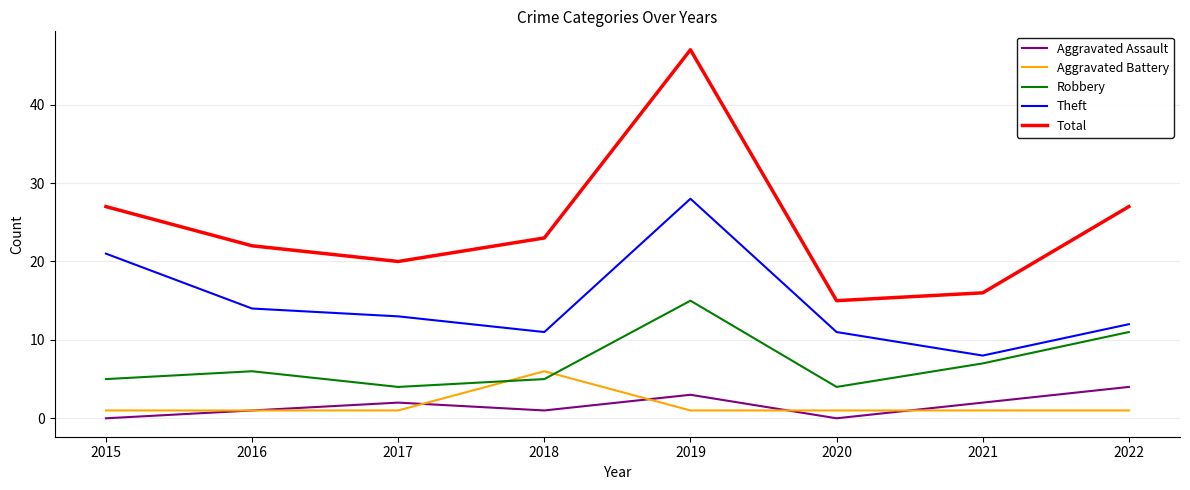

True or false: Robbery and Aggravated Battery intersect in this chart.

True